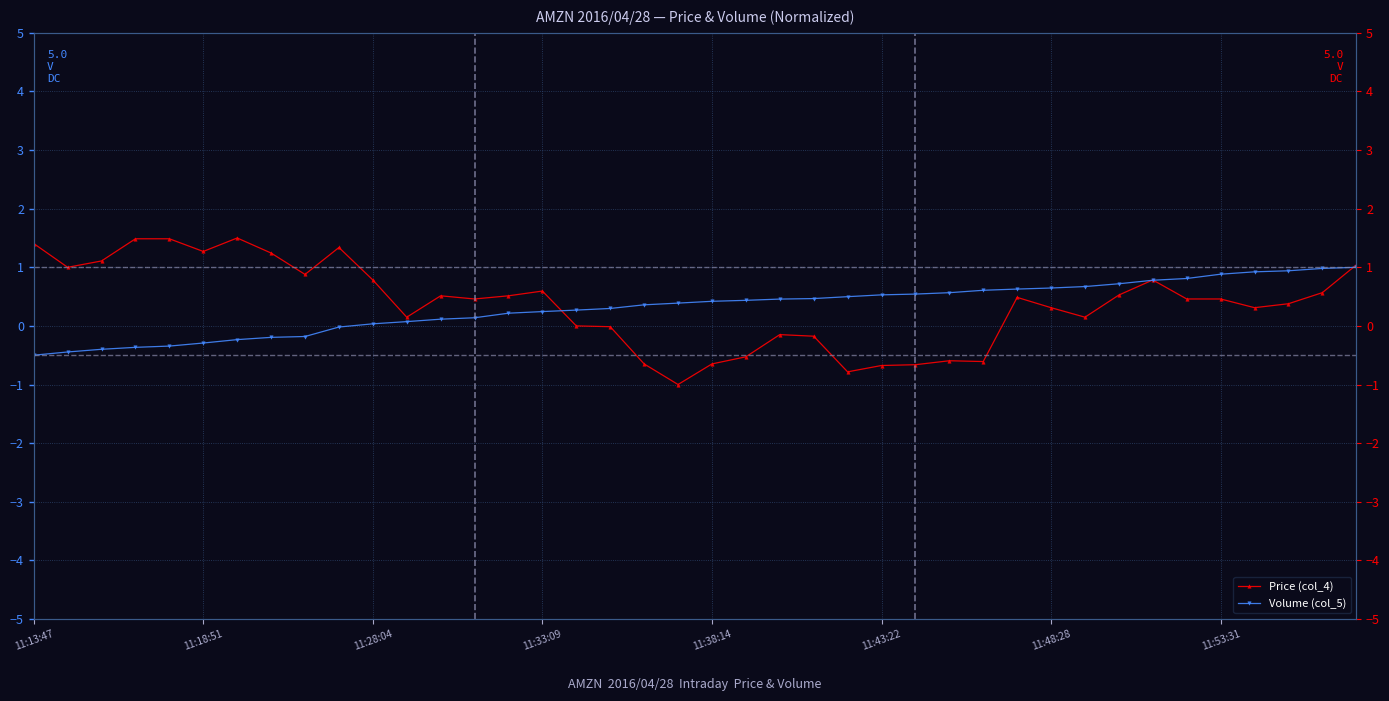

What is the average value of the Price (col_4) series?

0.4